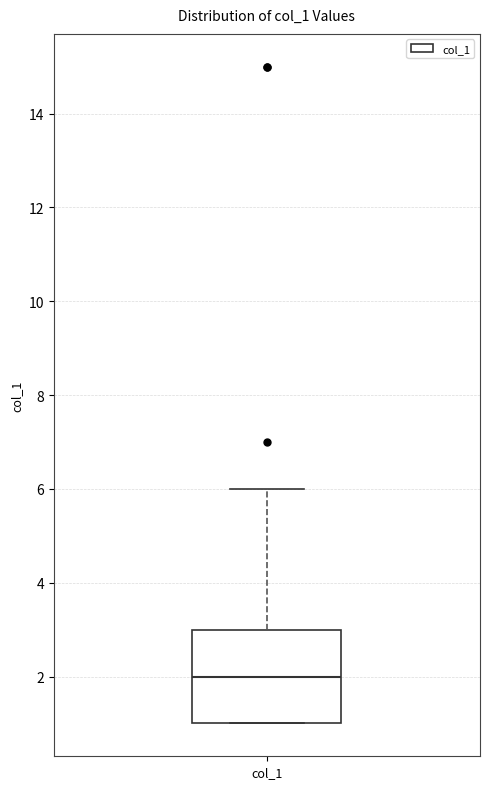

Transcribe this box plot: give where the median line is, the range the box spans, and where the two whiskers end, as read against the y-axis. The values are not printed on the chart, so give them approximately, as read against the axis.

median 2, box 1 to 3, whiskers 1 to 6